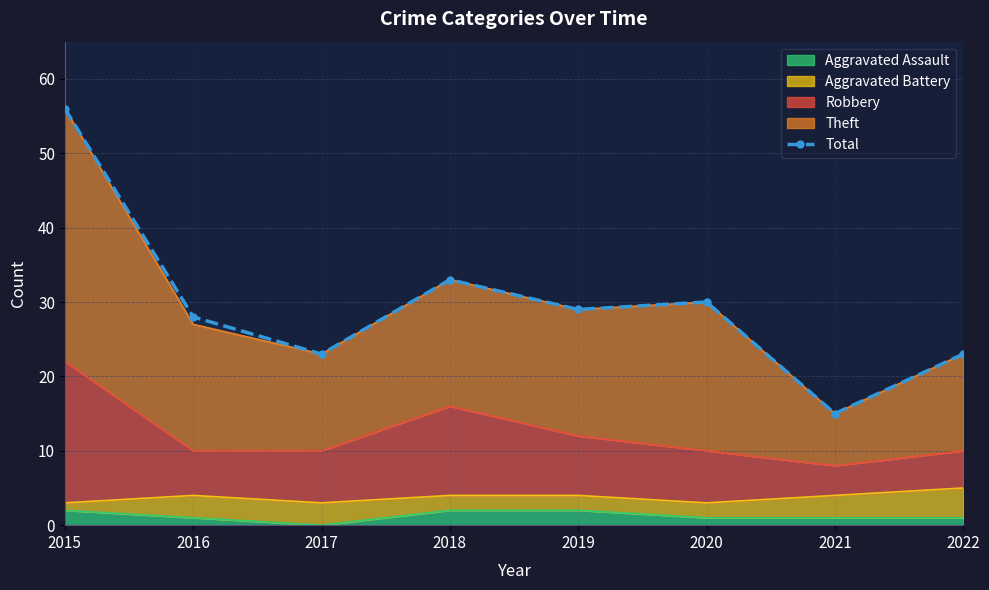

At which category does the chart reach its minimum across all series?

2021